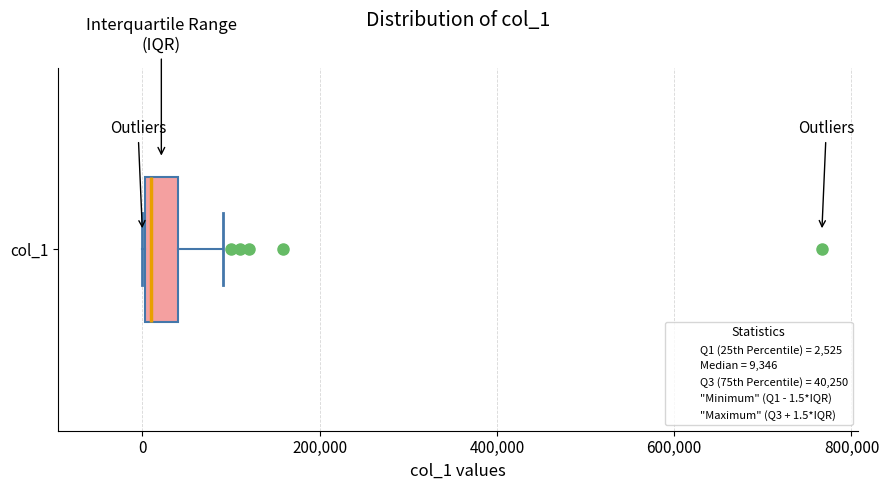

Where does the right whisker of the box for col_1 end on the x-axis? The values are not printed on the chart, so give them approximately, as read against the axis.

100000